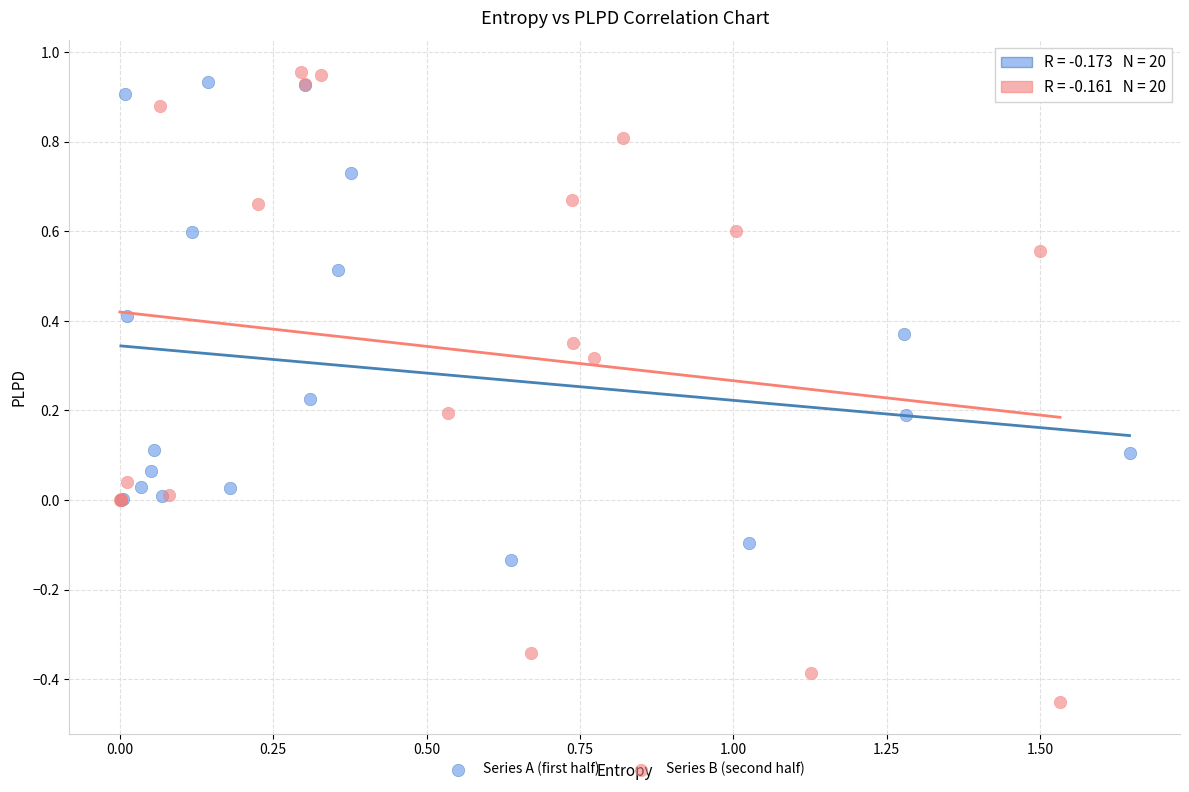

Which series reaches the minimum Y coordinate?

Series B (second half)